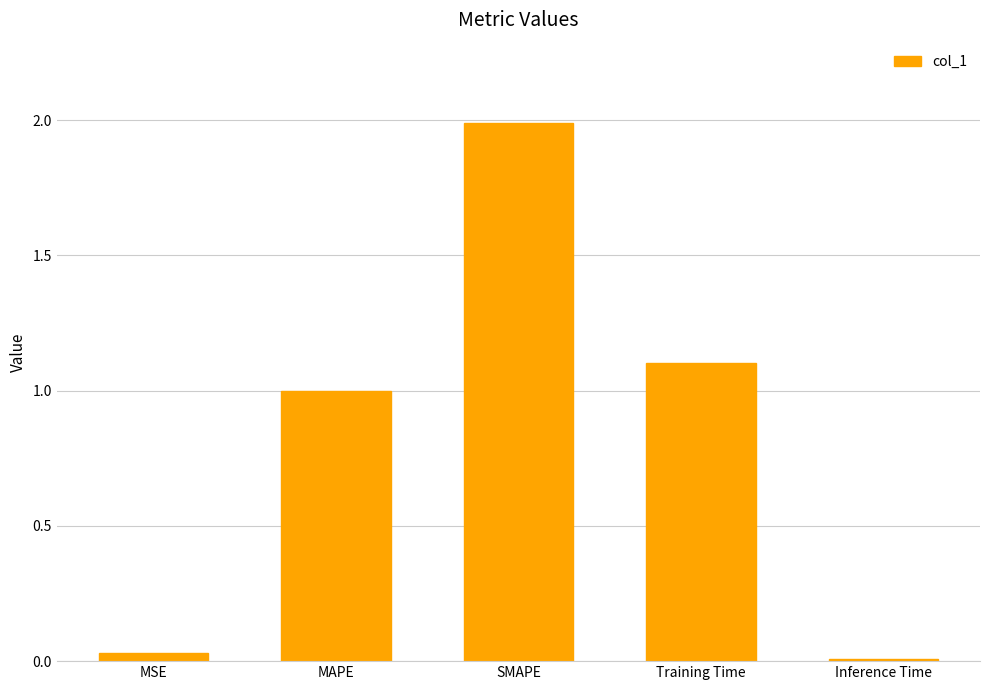

Is it true that the value at Training Time is 1.1?

True